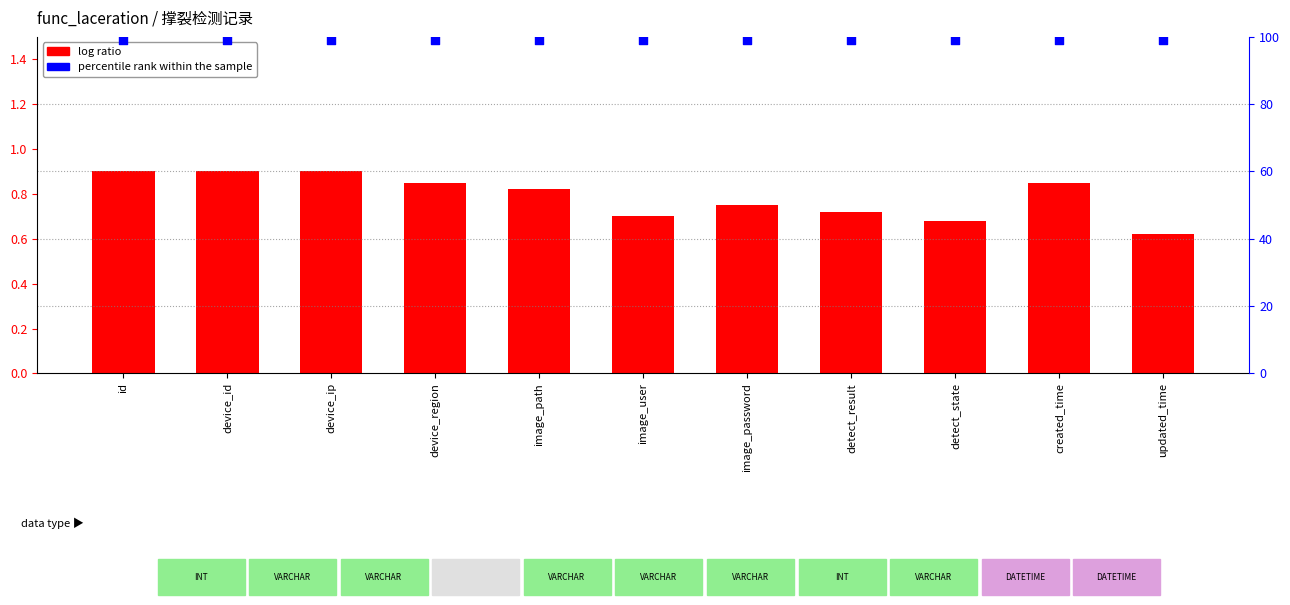

Which series has the widest spread of Y values?

log ratio